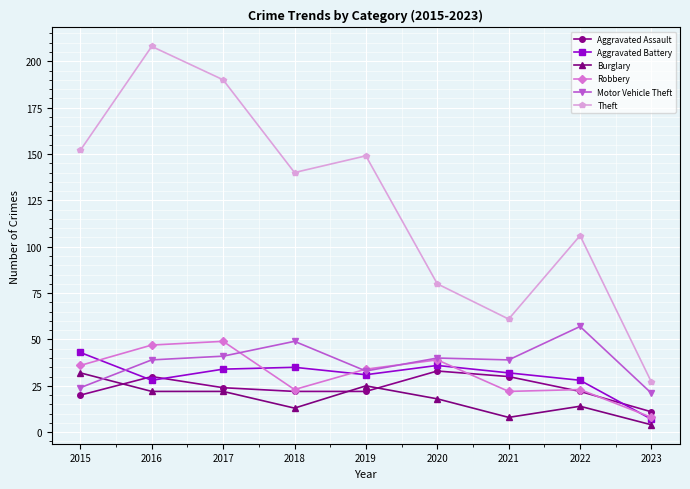

True or false: Motor Vehicle Theft and Theft cross at least once.

False